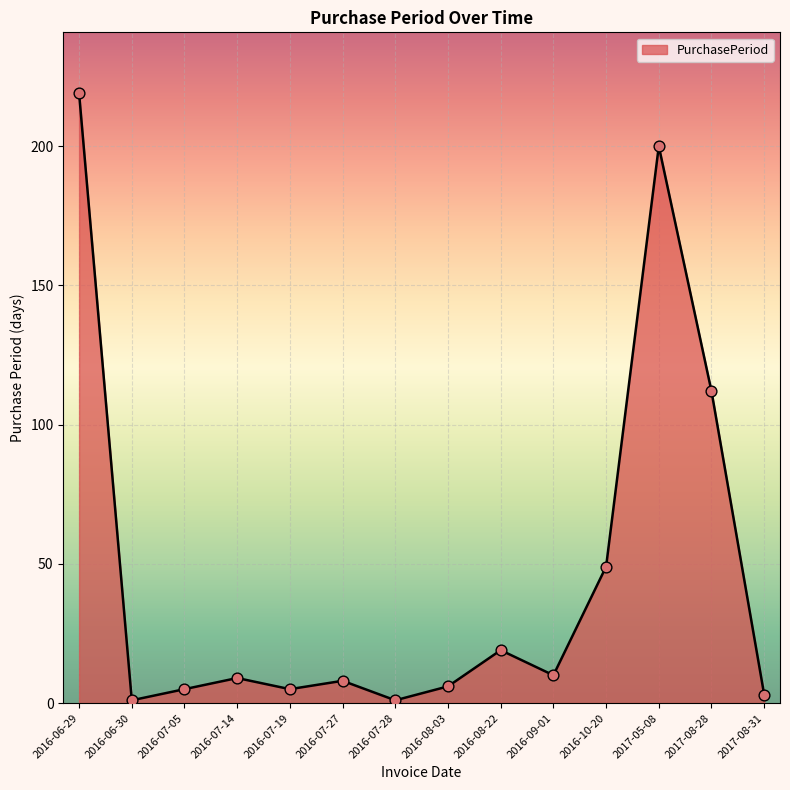

Which has a higher value, 2016-08-03 or 2017-05-08?

2017-05-08